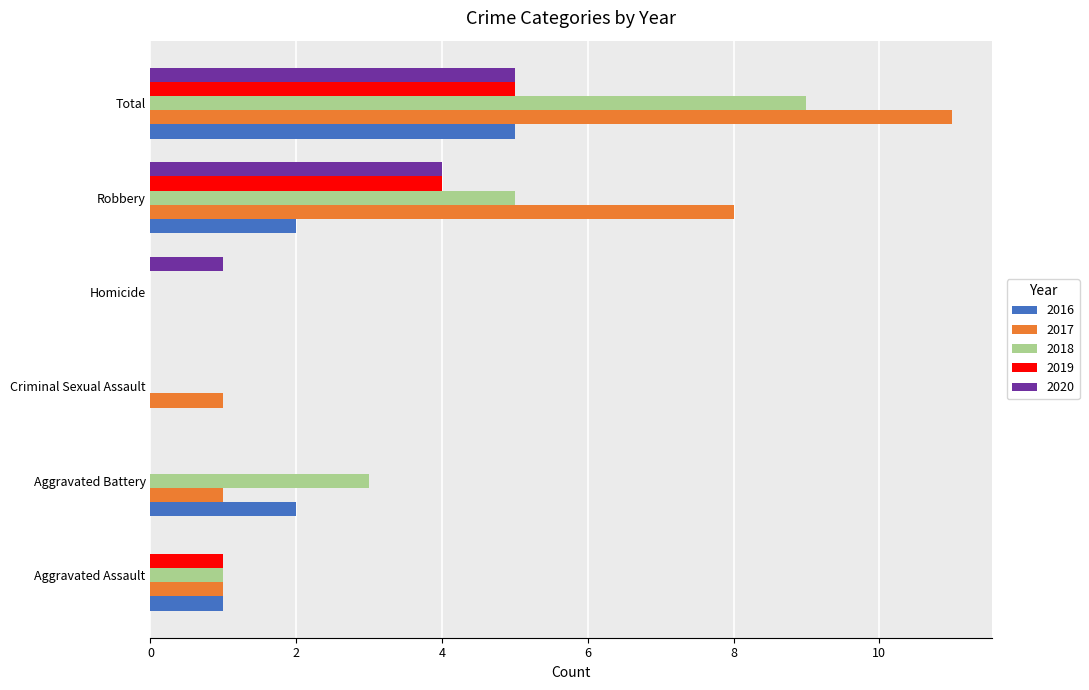

What is the sum of all 2019 values?

10